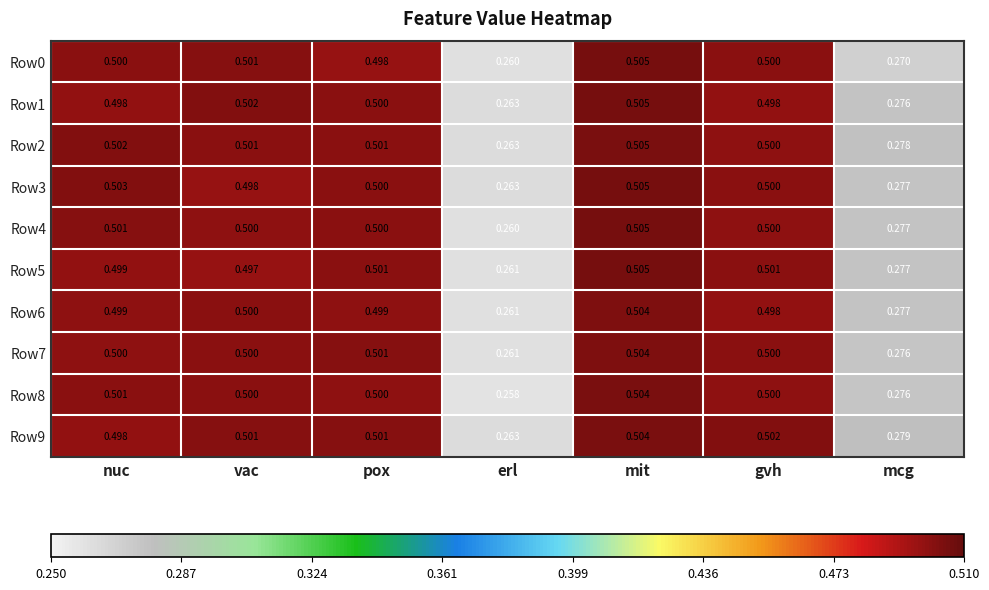

At which label is Row9 closest to 0?

erl